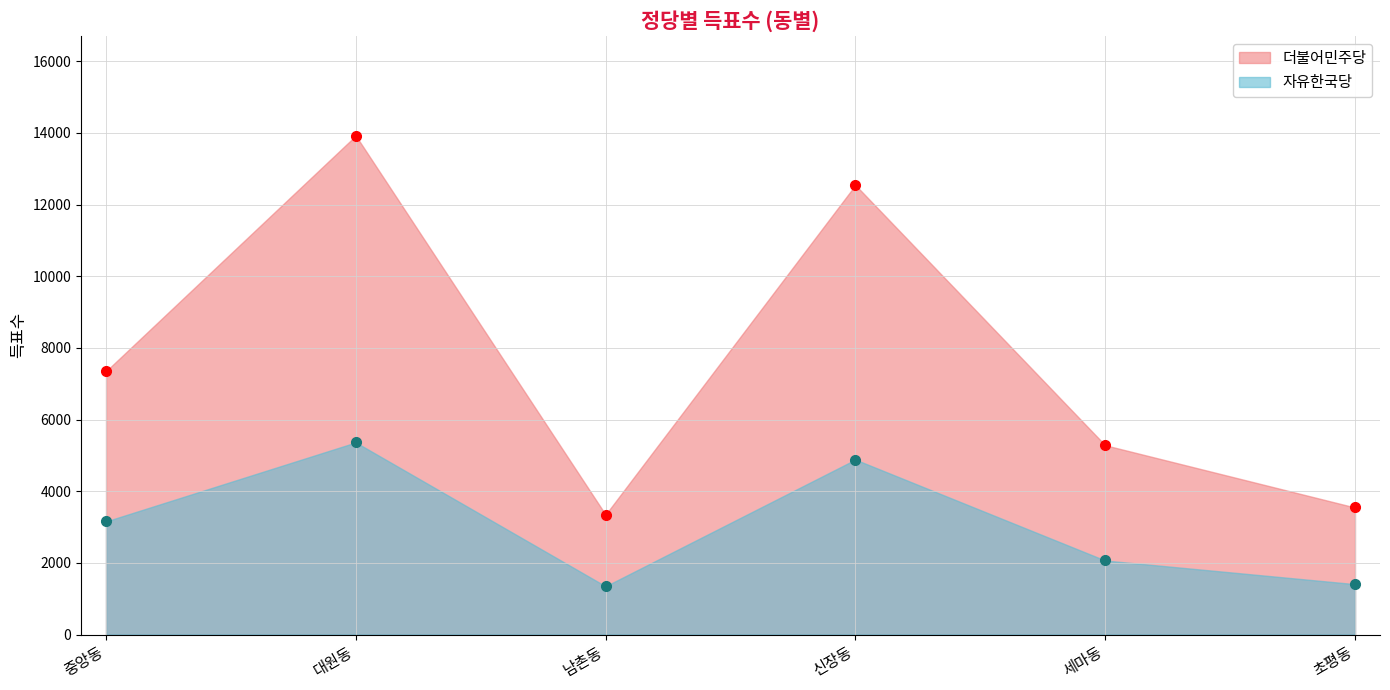

Where is 더불어민주당 nearest to the value 8635?

중앙동